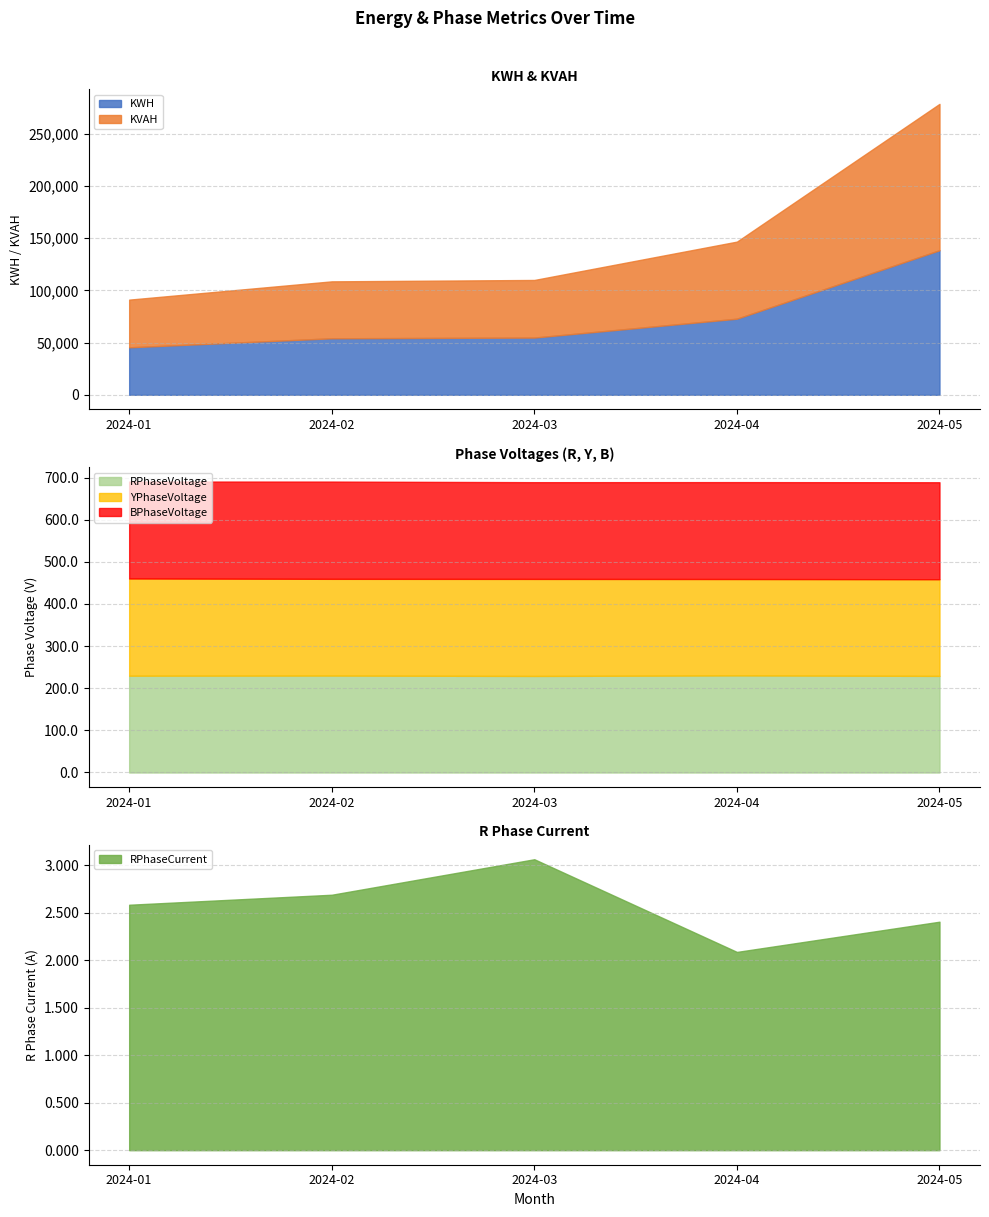

At which category is the sum across all series the highest?

2024-05